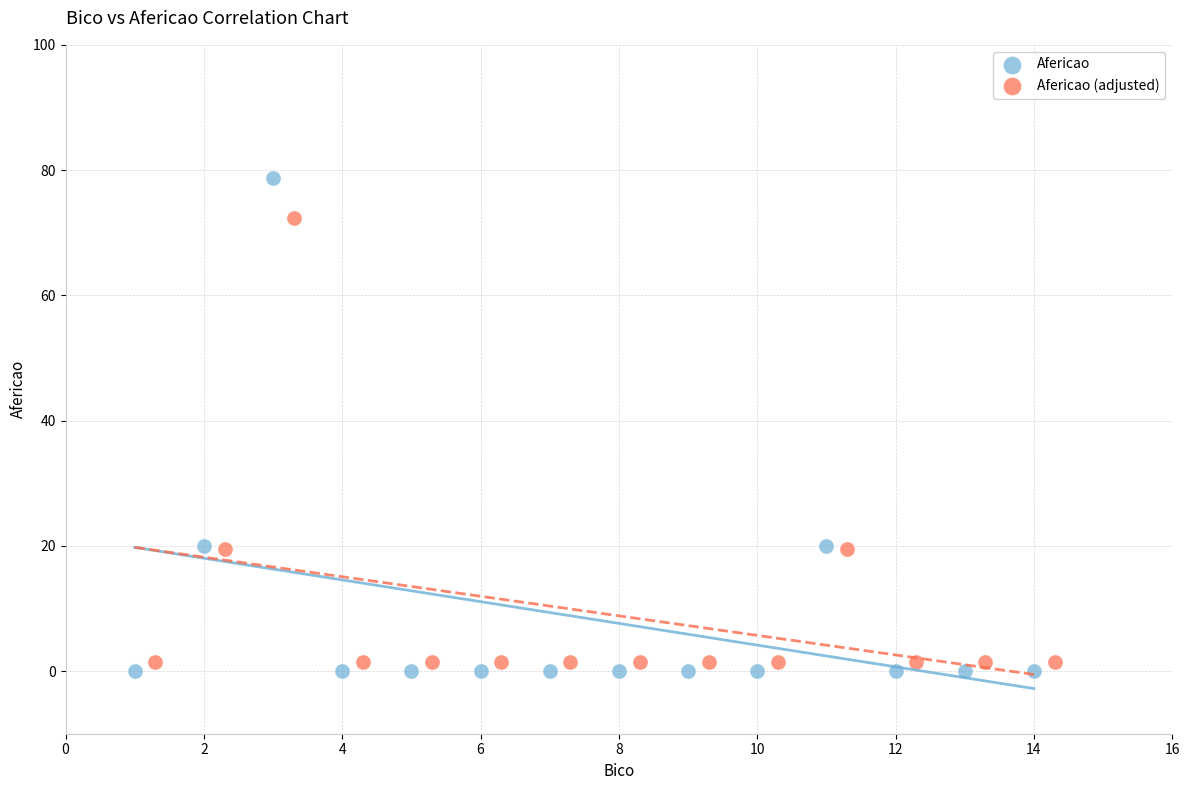

Which series reaches the maximum Y coordinate?

Afericao